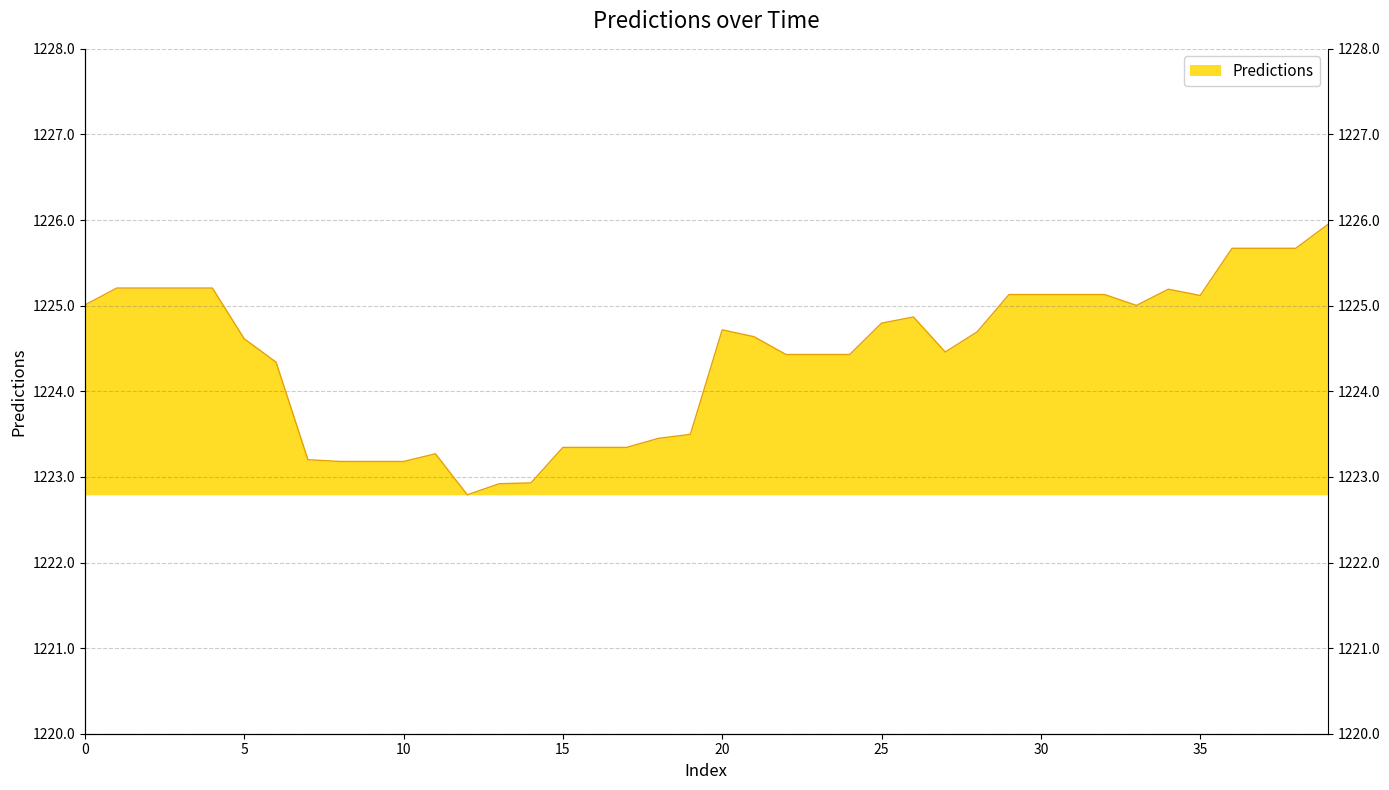

What is the value of the 19th point from the left?

1223.5